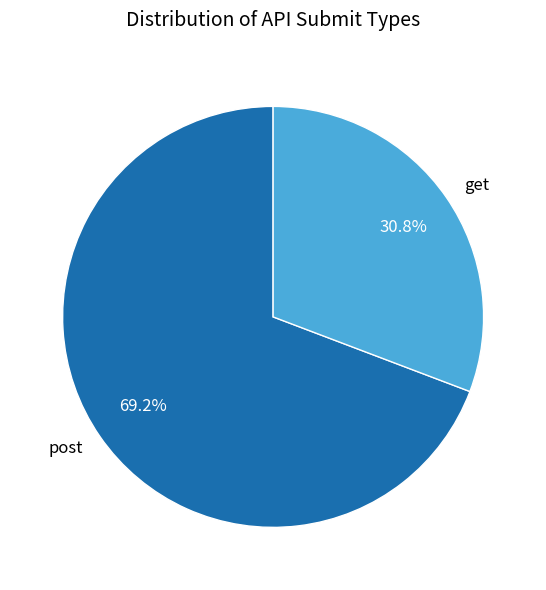

What percentage is the post slice, to the nearest percent?

69%